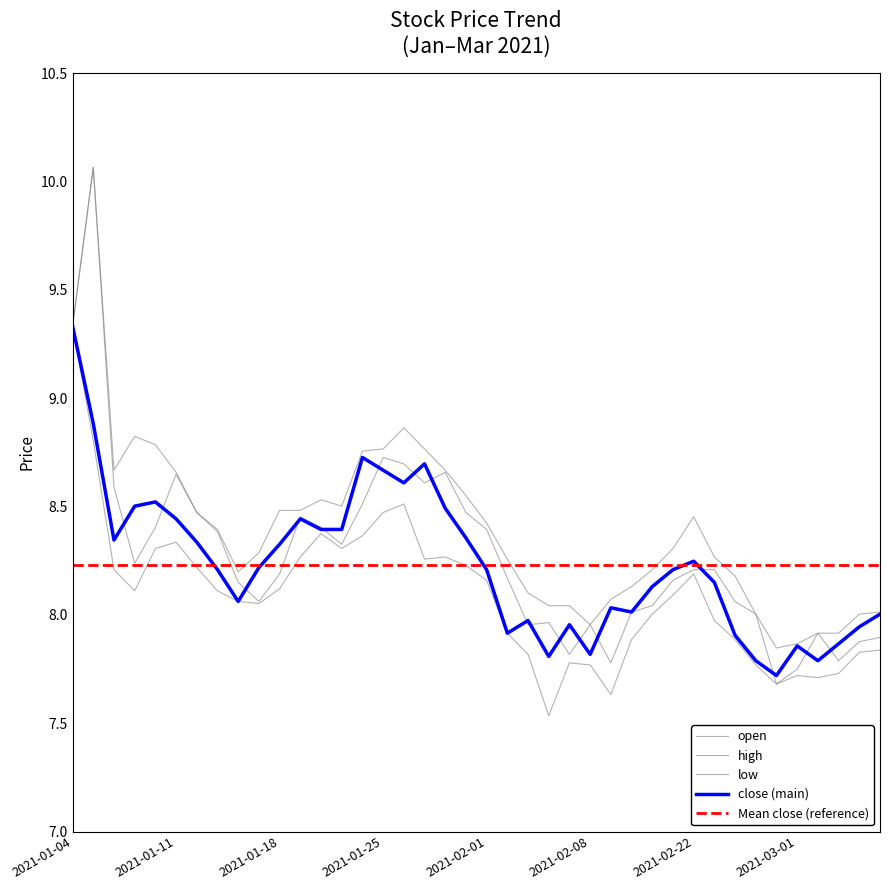

What is the label of the 24th point from the left?

2021-02-04